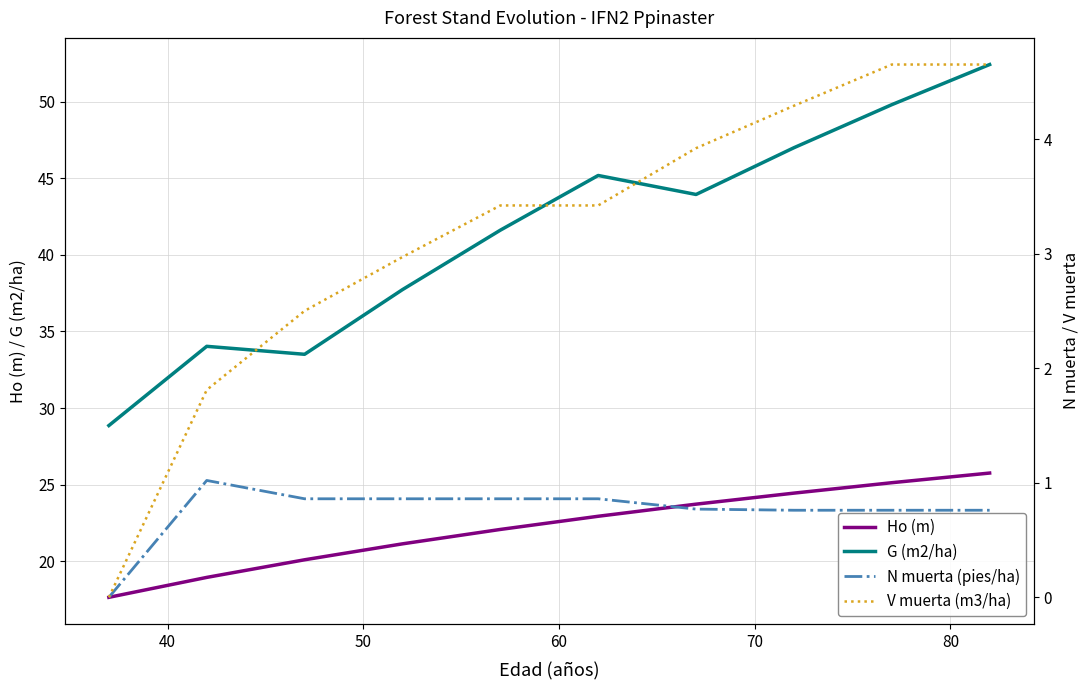

What is the highest value of the G (m2/ha) series?

52.4